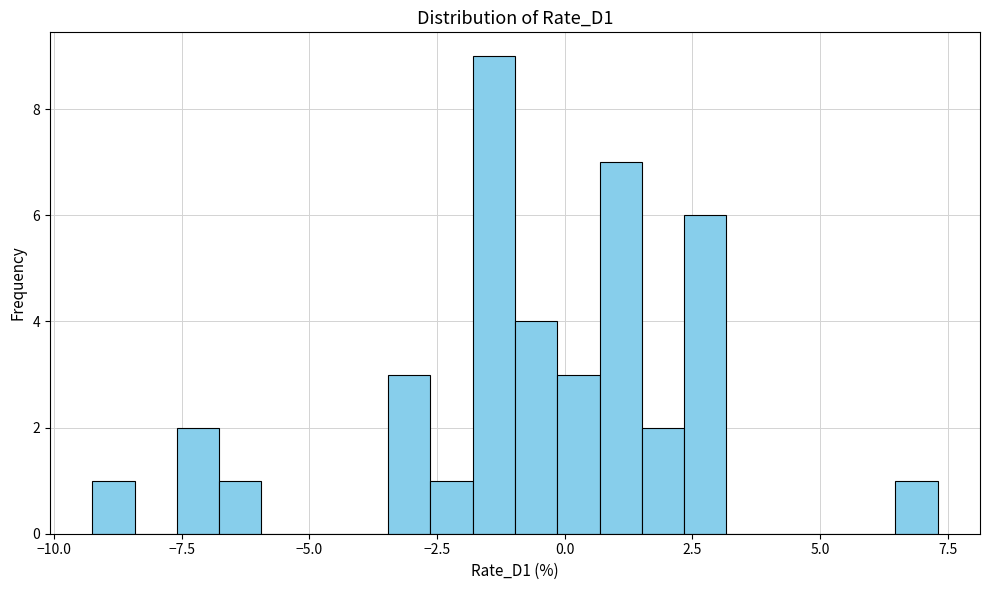

Around what value on the x-axis is the tallest bar? Give the approximate position of its centre, as read against the axis.

-1.5